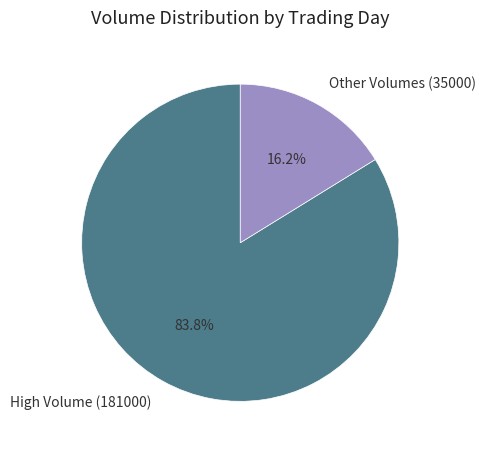

Combined, do High Volume (181000) and Other Volumes (35000) account for over 50%?

Yes